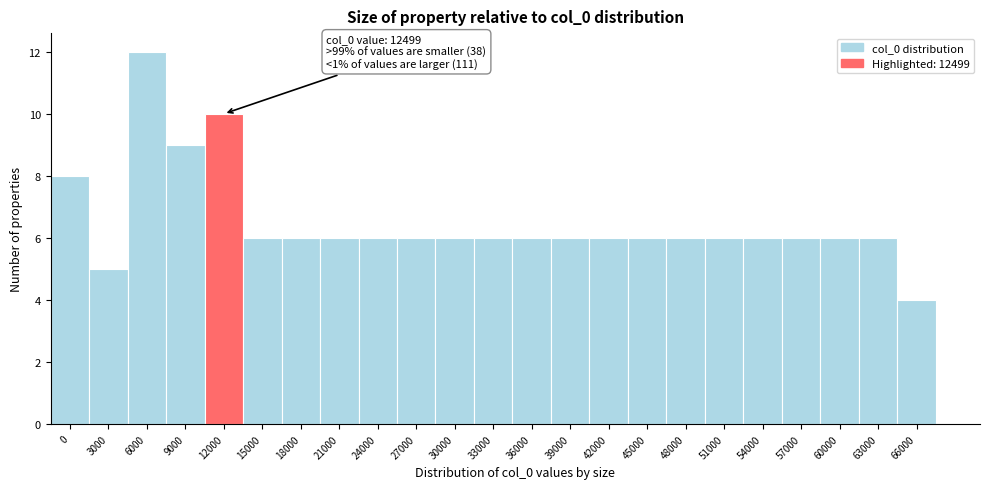

Reading right to left, list all the values displayed in this chart.

4	6	6	6	6	6	6	6	6	6	6	6	6	6	6	6	6	6	10	9	12	5	8